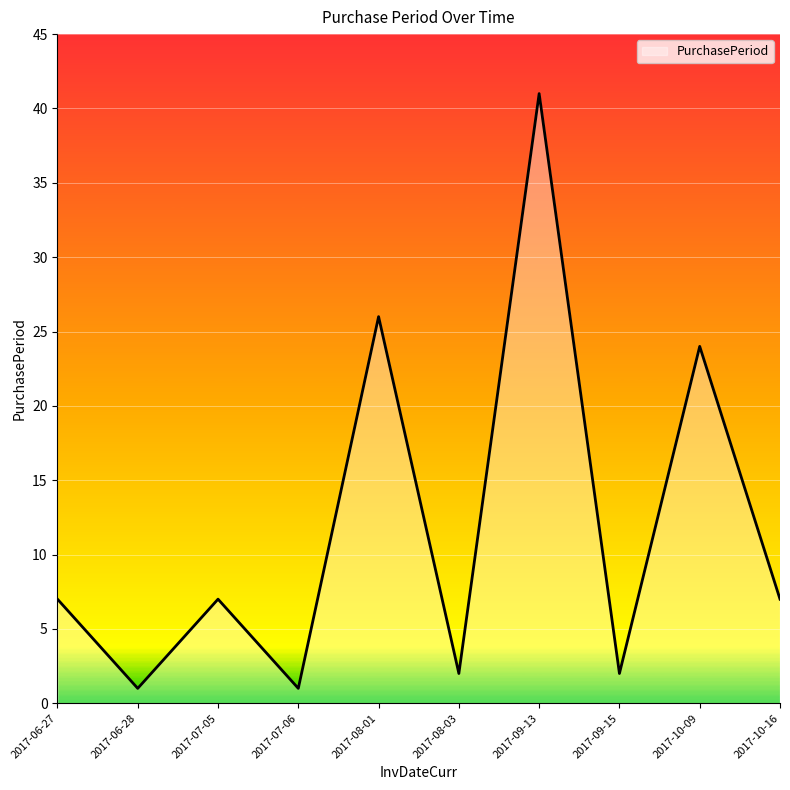

What is the sum of all values?

118